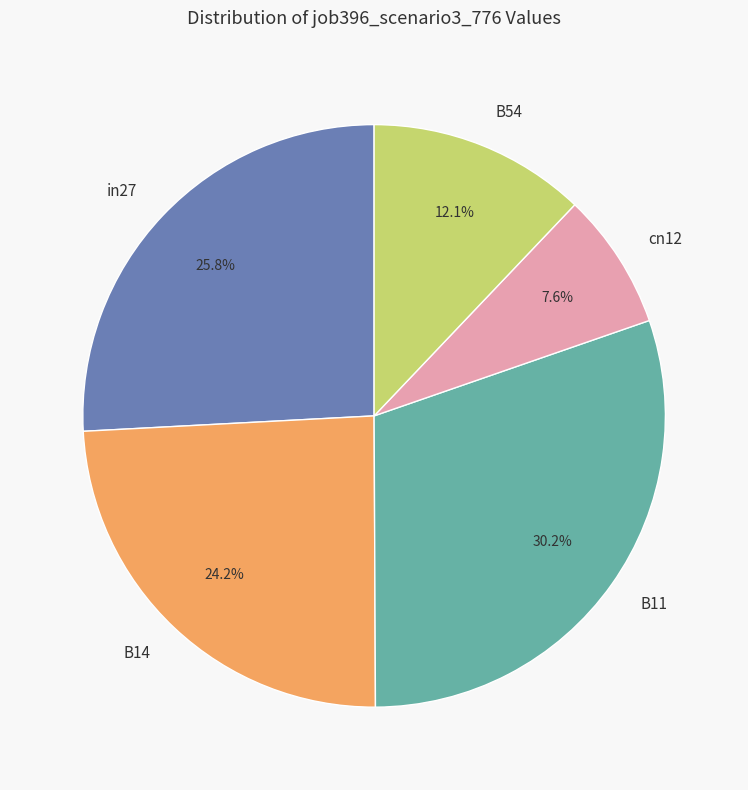

The in27 slice represents 17% of the pie. True or false?

False